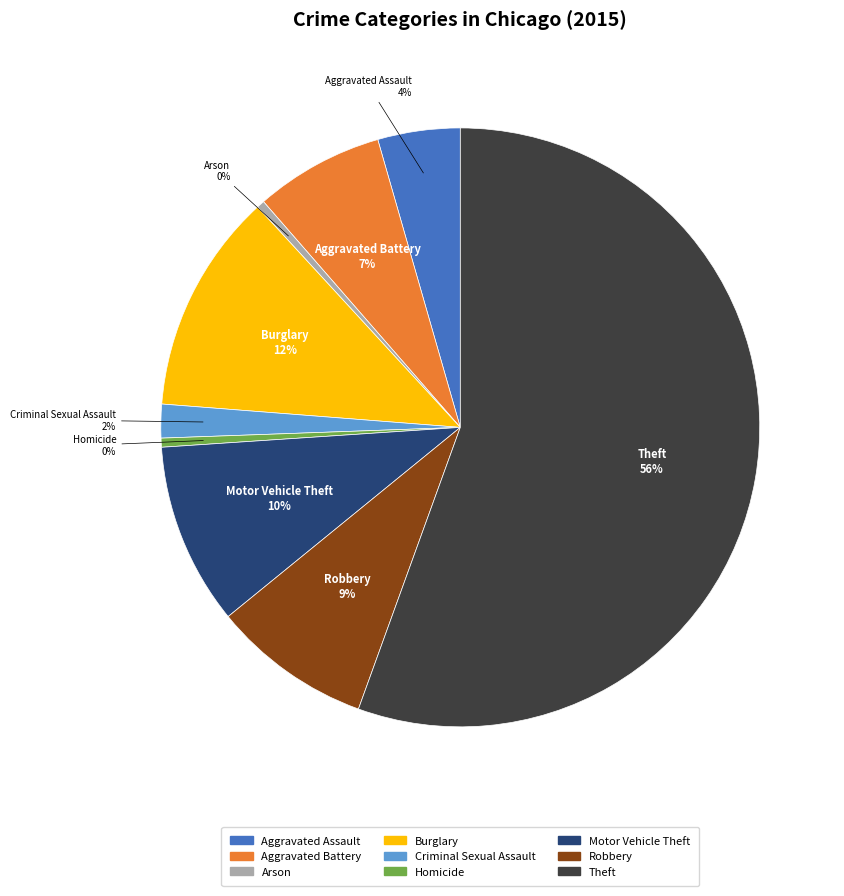

To the nearest percent, what is the difference between the Robbery and Motor Vehicle Theft slice percentages?

1%